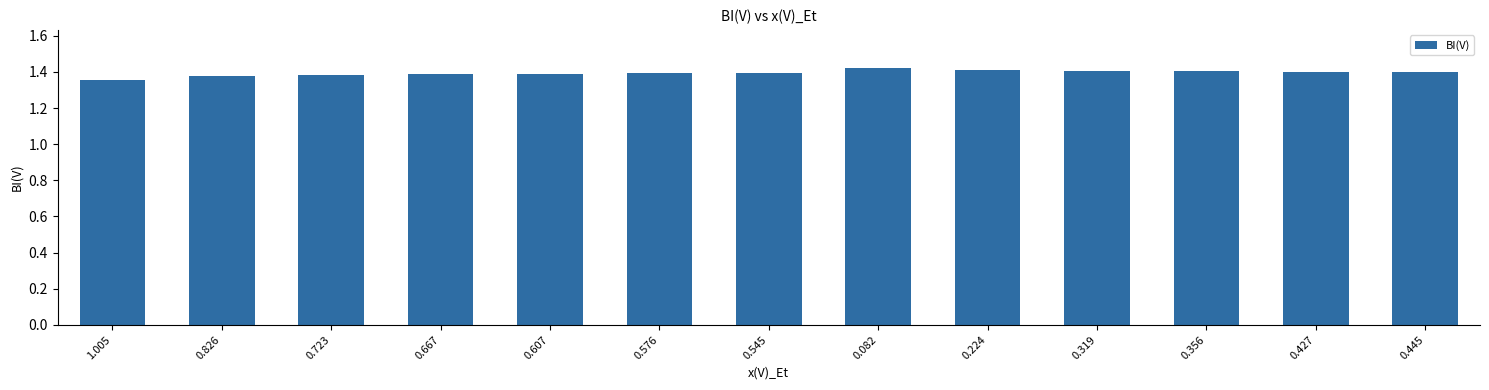

How many values are between 1 and 2?

13